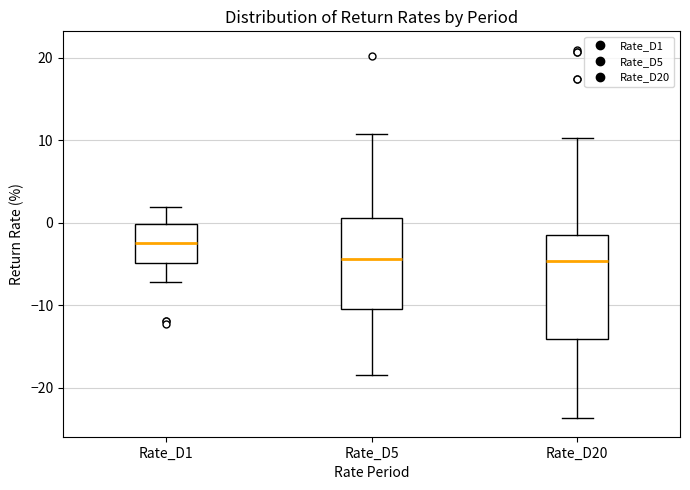

Reading left to right, transcribe this box plot: for each box, give where its median line is, the range the box spans, and where its two whiskers end, as read against the y-axis. The values are not printed on the chart, so give them approximately, as read against the axis.

Rate_D1: median -2, box -5 to 0, whiskers -7 to 2
Rate_D5: median -4, box -10 to 1, whiskers -18 to 11
Rate_D20: median -5, box -14 to -2, whiskers -24 to 10